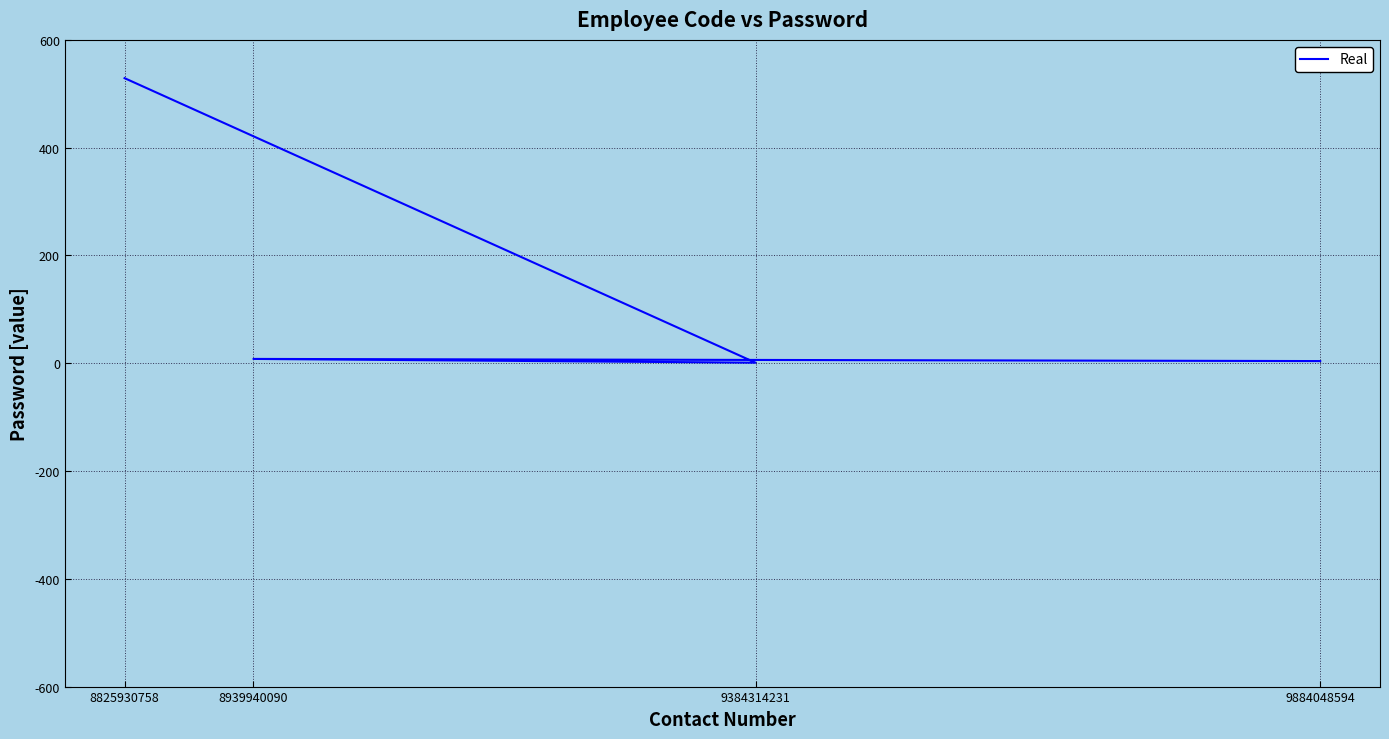

Reading left to right, list all the values displayed in this chart.

9884048594=4	8939940090=8	9384314231=1	8825930758=529